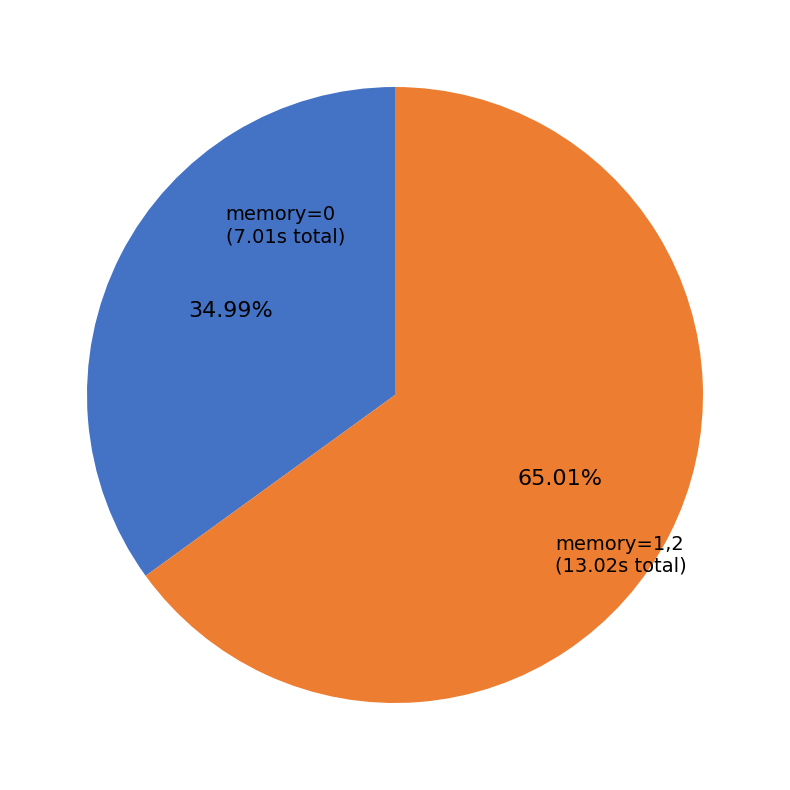

Between memory=0 and memory=1,2, which is larger?

memory=1,2